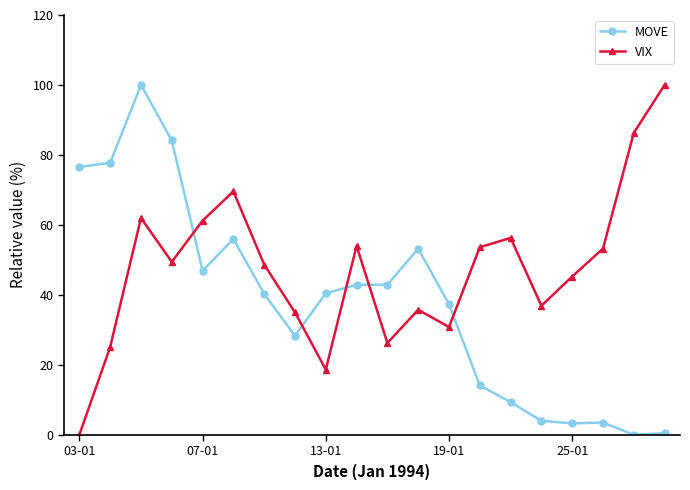

What is the greatest value displayed?

100.0